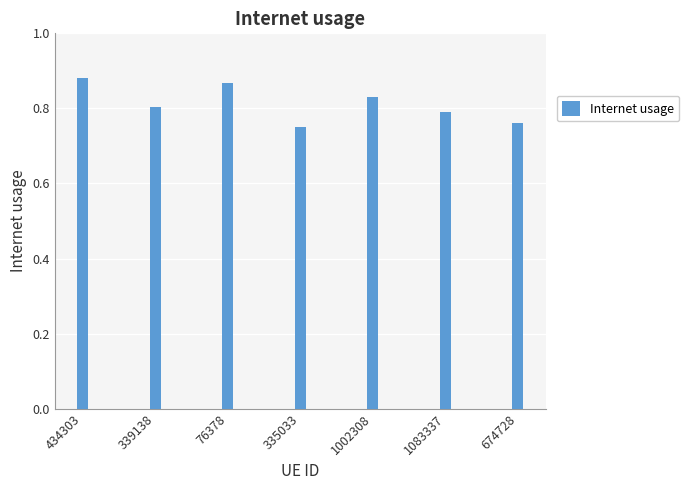

Where is the data nearest to the value 0?

335033